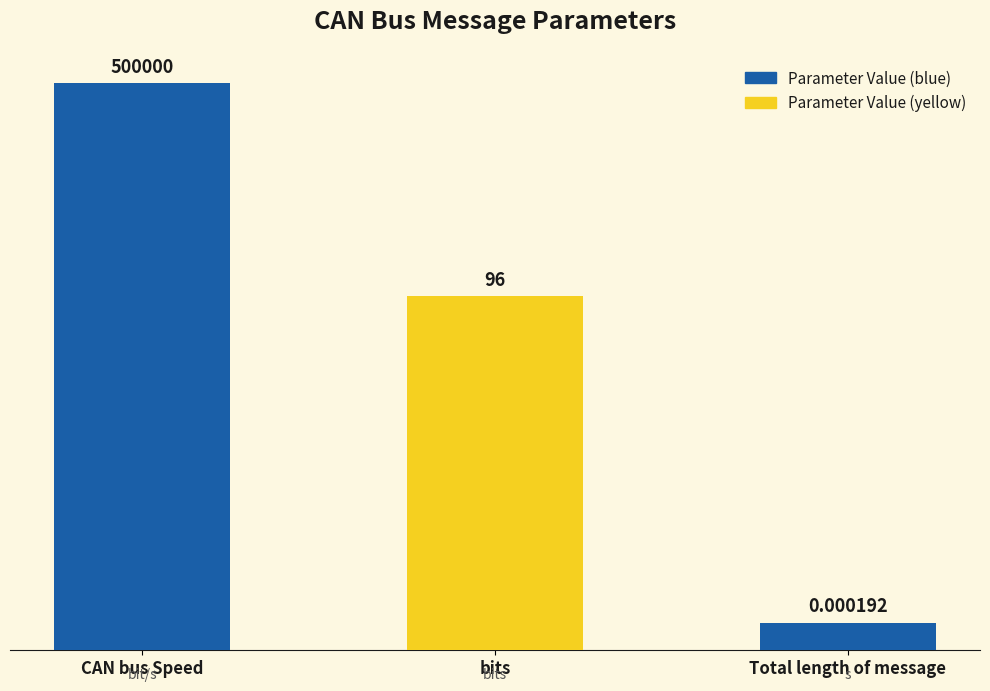

Does the chart contain any negative values?

No